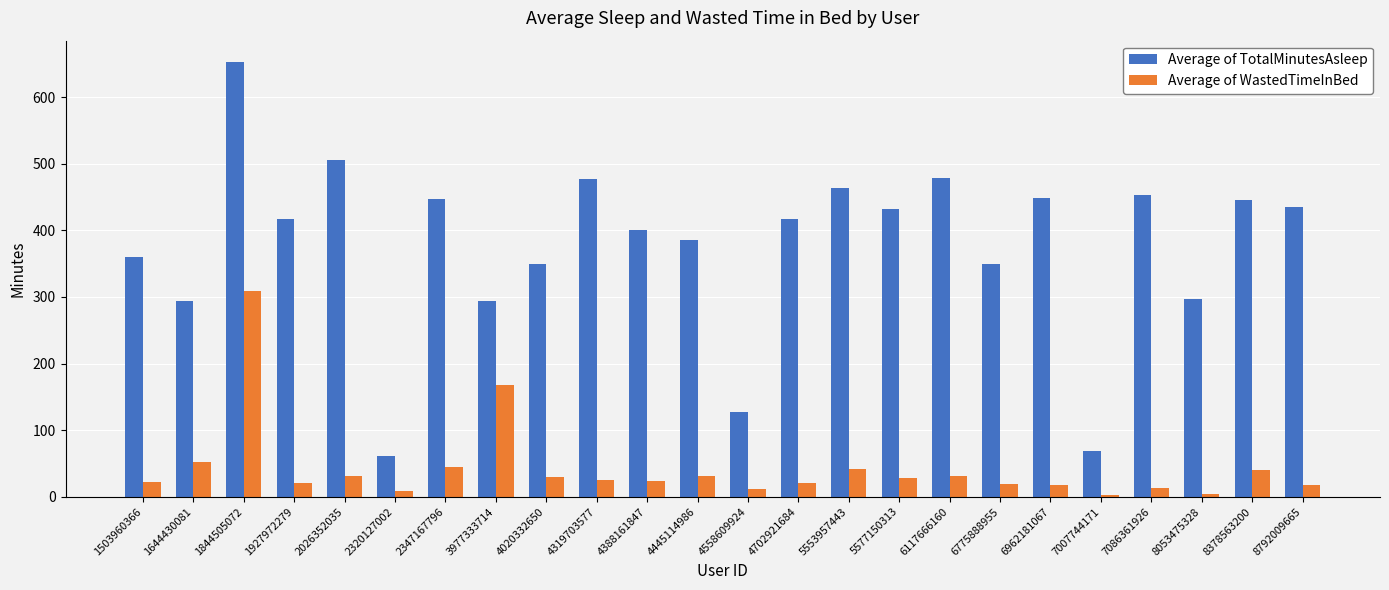

Is the value of Average of TotalMinutesAsleep at 4558609924 greater than the value of Average of WastedTimeInBed at 6117666160?

Yes